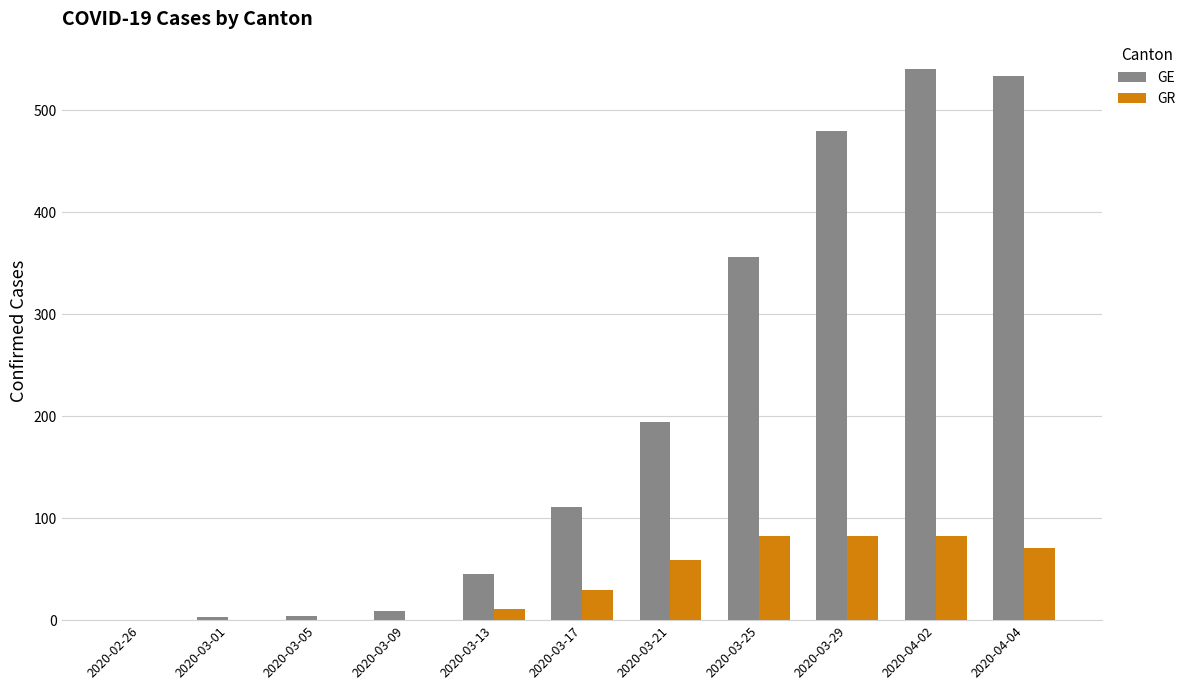

What is the difference between the GR values at 2020-03-29 and 2020-03-17?

52